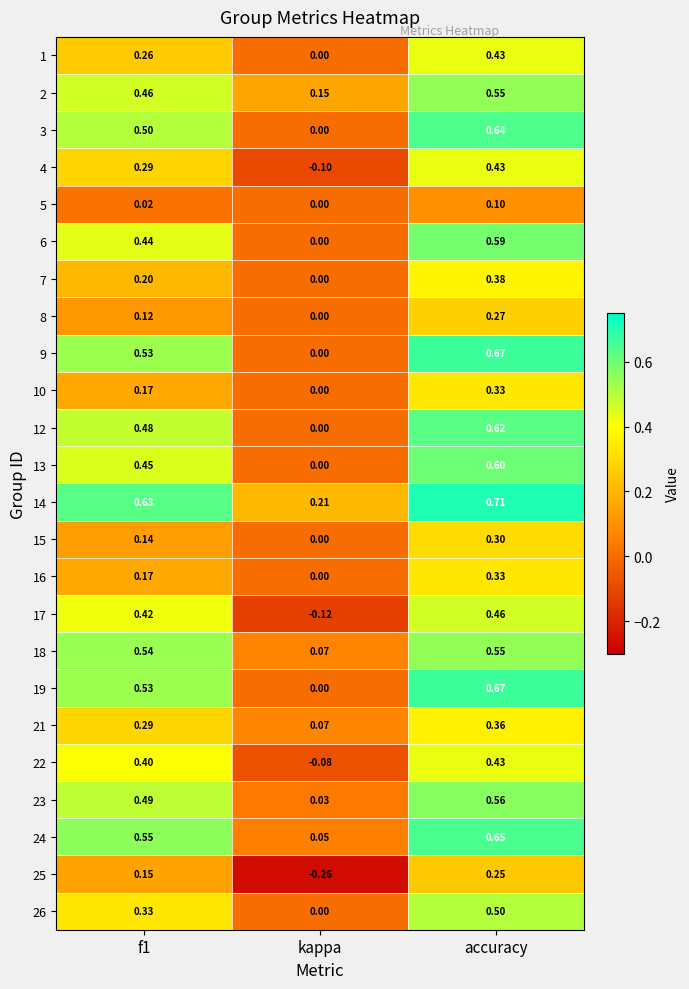

What is the total value across all series at accuracy?

11.4